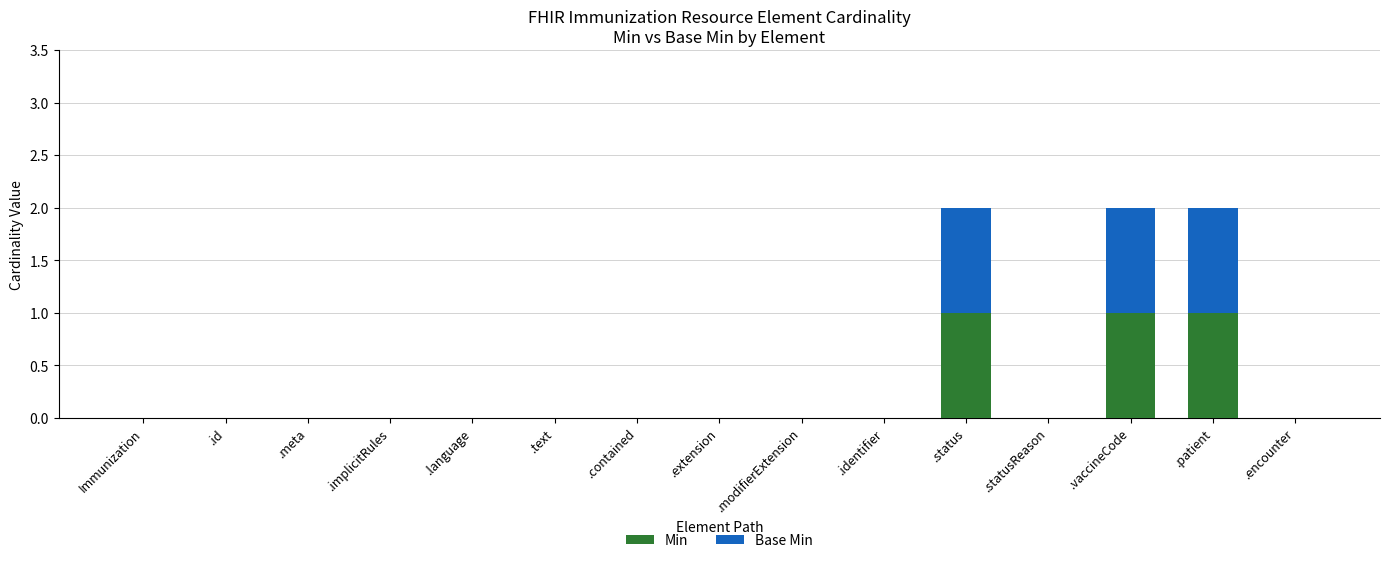

The Min series shows 2 at .patient. True or false?

False